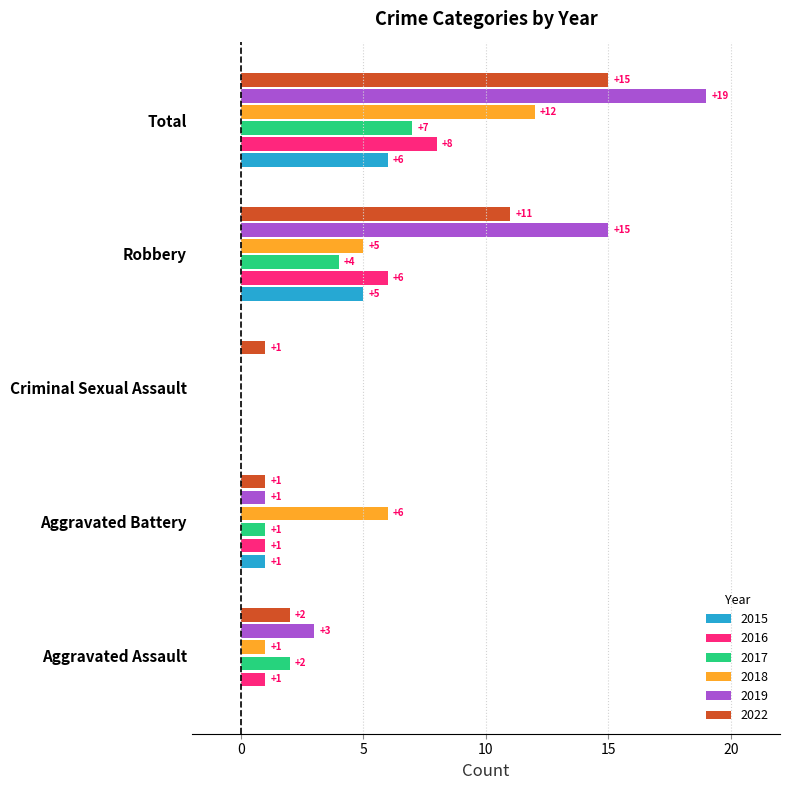

What is the total value across all series at Aggravated Assault?

9